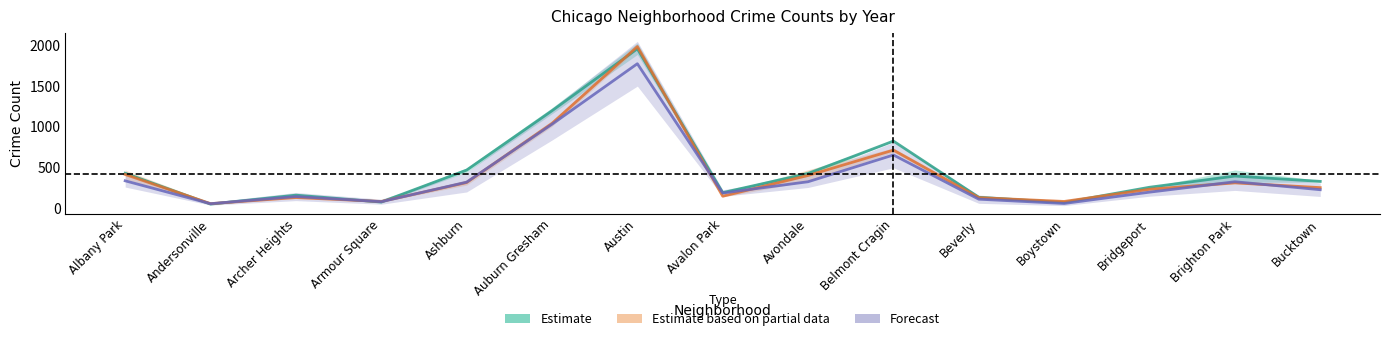

Reading right to left, what are all the values shown in this chart?

Estimate: Bucktown=334.5	Brighton Park=399.5	Bridgeport=262.5	Boystown=76.0	Beverly=139.5	Belmont Cragin=827.5	Avondale=430.5	Avalon Park=197.0	Austin=1957.0	Auburn Gresham=1198.5	Ashburn=472.5	Armour Square=82.0	Archer Heights=166.0	Andersonville=56.5	Albany Park=434.5
Estimate based on partial data: Bucktown=258.0	Brighton Park=316.5	Bridgeport=238.0	Boystown=89.0	Beverly=135.5	Belmont Cragin=717.0	Avondale=407.0	Avalon Park=153.0	Austin=1983.5	Auburn Gresham=1043.0	Ashburn=320.0	Armour Square=88.5	Archer Heights=136.5	Andersonville=62.0	Albany Park=419.0
Forecast: Bucktown=232.5	Brighton Park=330.0	Bridgeport=202.5	Boystown=64.0	Beverly=116.5	Belmont Cragin=657.5	Avondale=330.0	Avalon Park=192.0	Austin=1774.0	Auburn Gresham=1033.5	Ashburn=325.0	Armour Square=86.0	Archer Heights=149.0	Andersonville=61.5	Albany Park=341.5